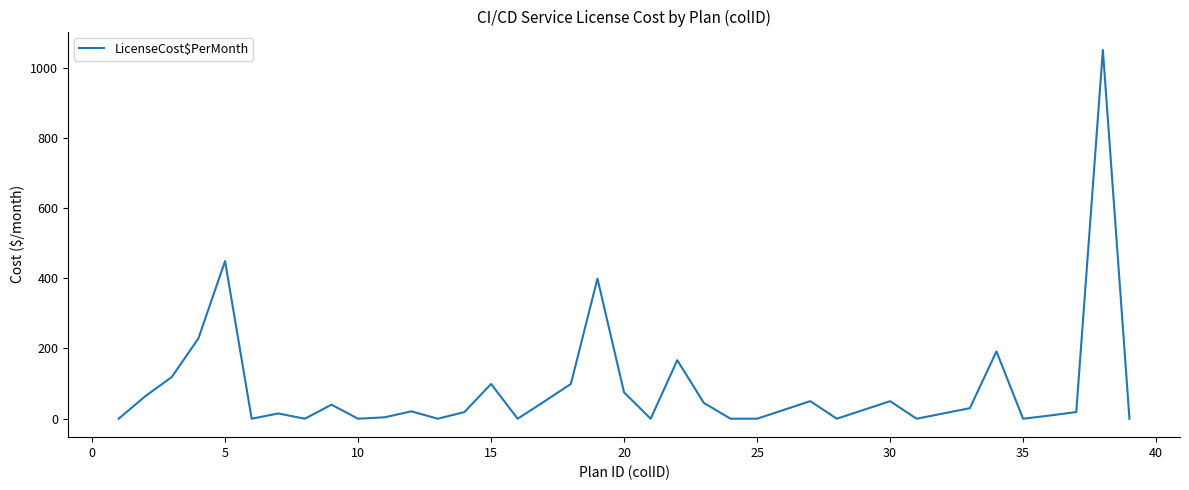

What is the difference between the maximum and minimum values?

1050.0